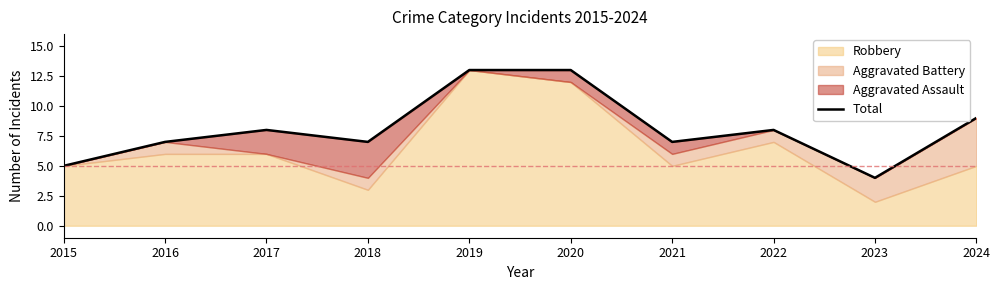

What is the greatest value displayed?

13